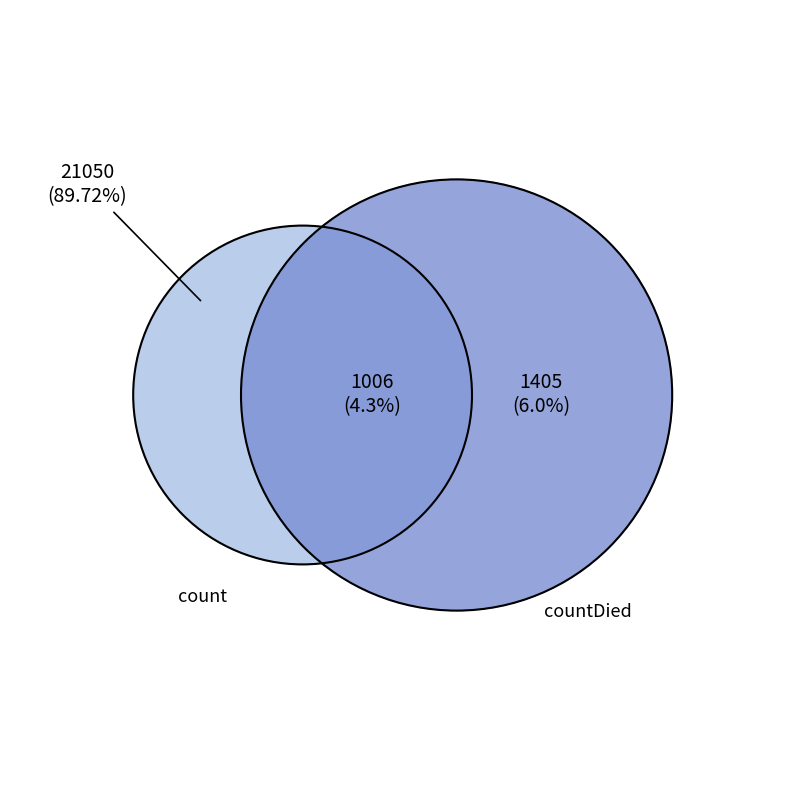

Does countDied account for over 50% of the chart?

No